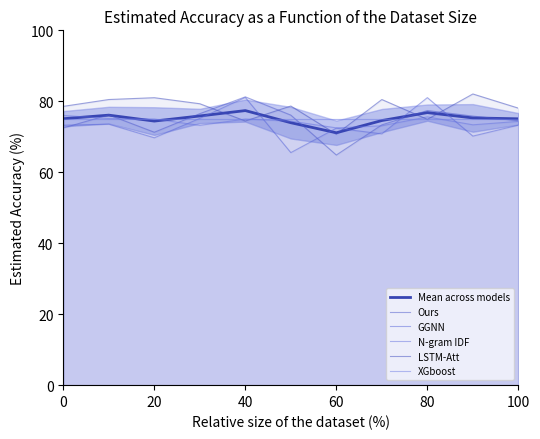

What are all the series names shown in the legend?

Mean across models, Ours, GGNN, N-gram IDF, LSTM-Att, XGboost